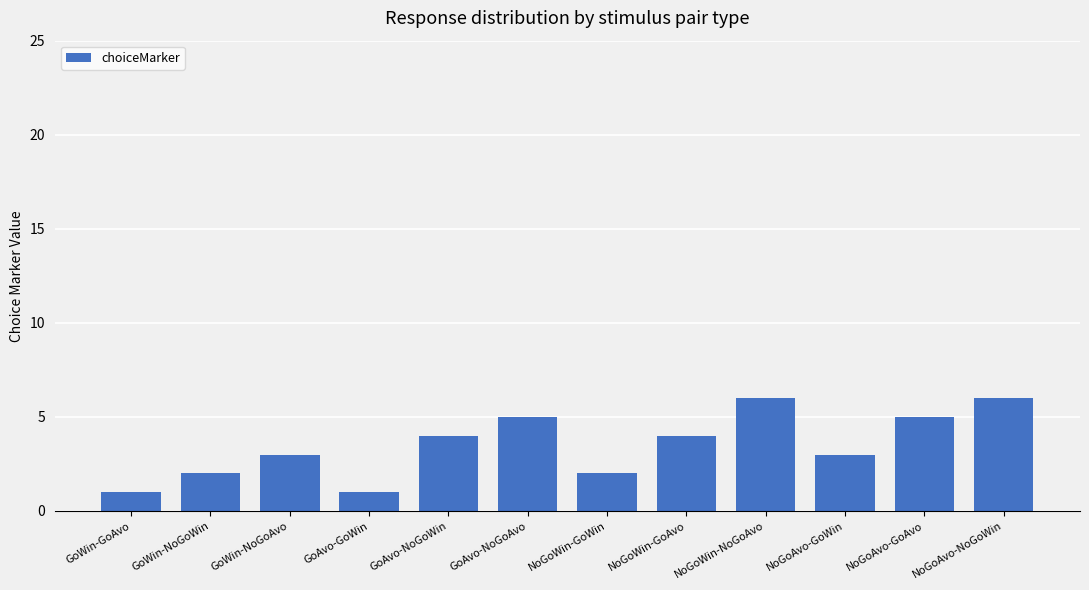

Is it true that the value at GoWin-NoGoWin is 1?

False